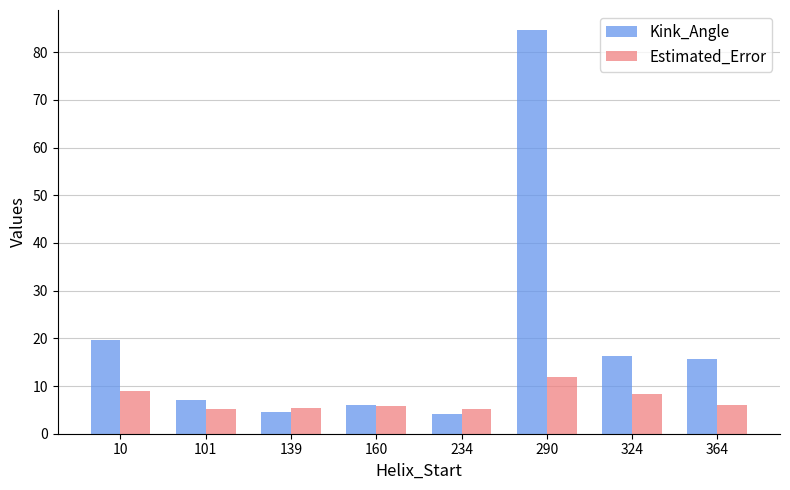

How many distinct data groups are displayed?

2